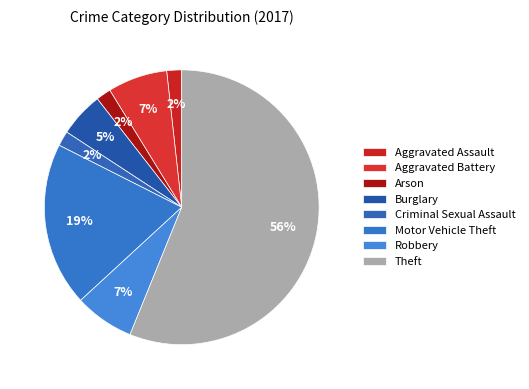

How many segments does this pie chart have?

8